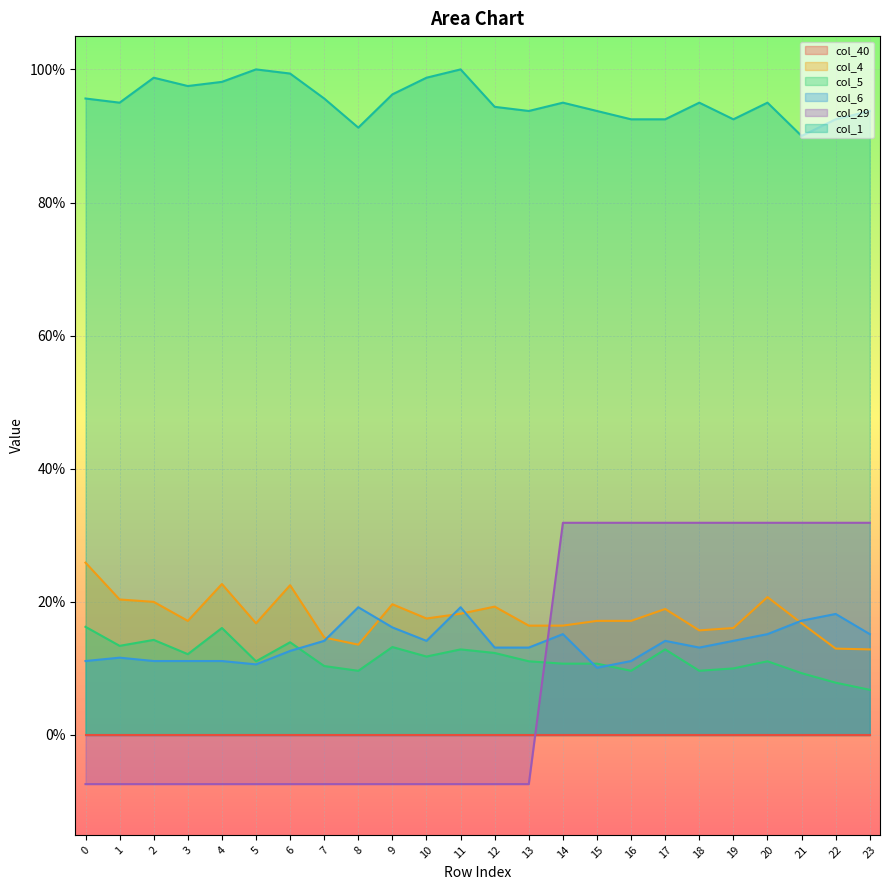

Which label corresponds to the largest value in the chart?

5